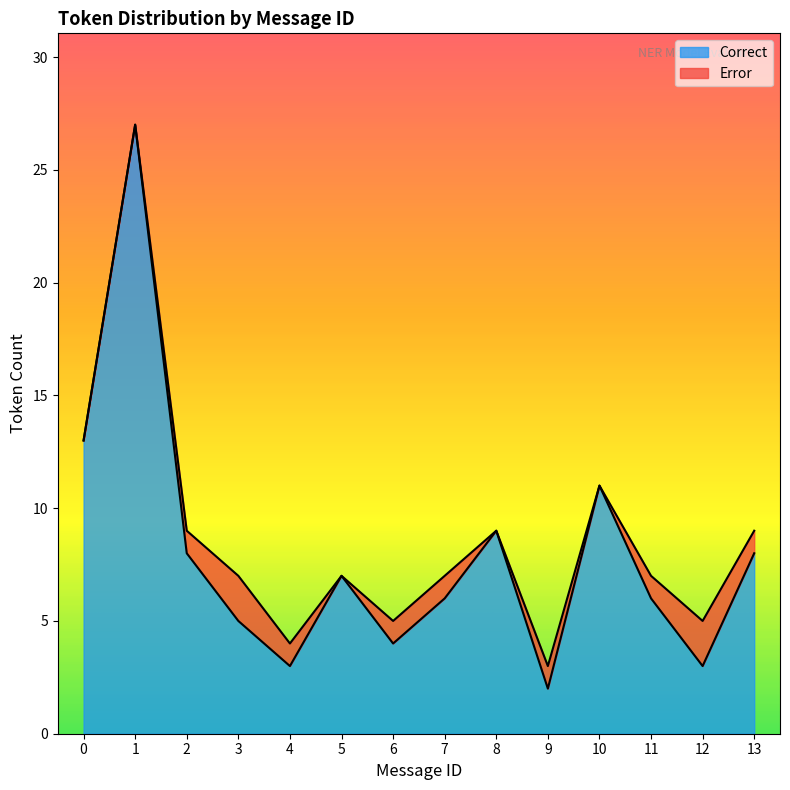

What is the value of the 1st point from the left?

13